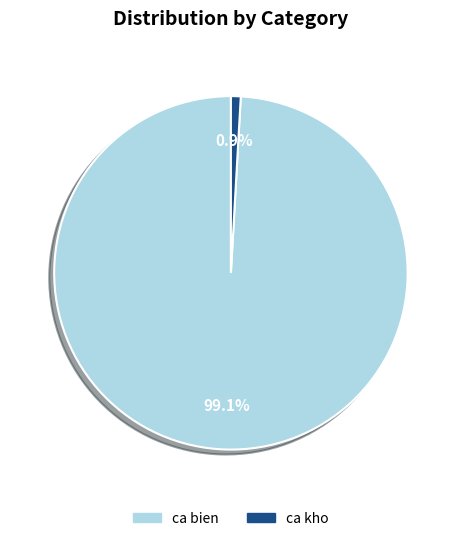

What percentage is the ca kho slice, to the nearest percent?

1%